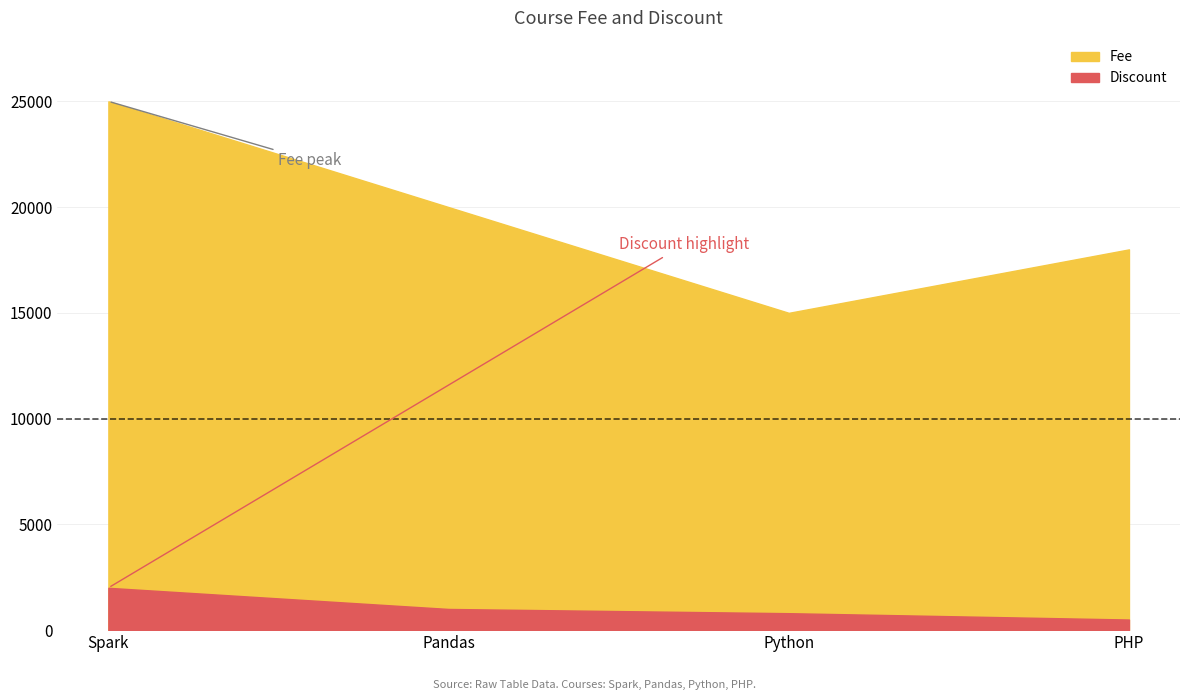

How many lines are shown in the chart?

2